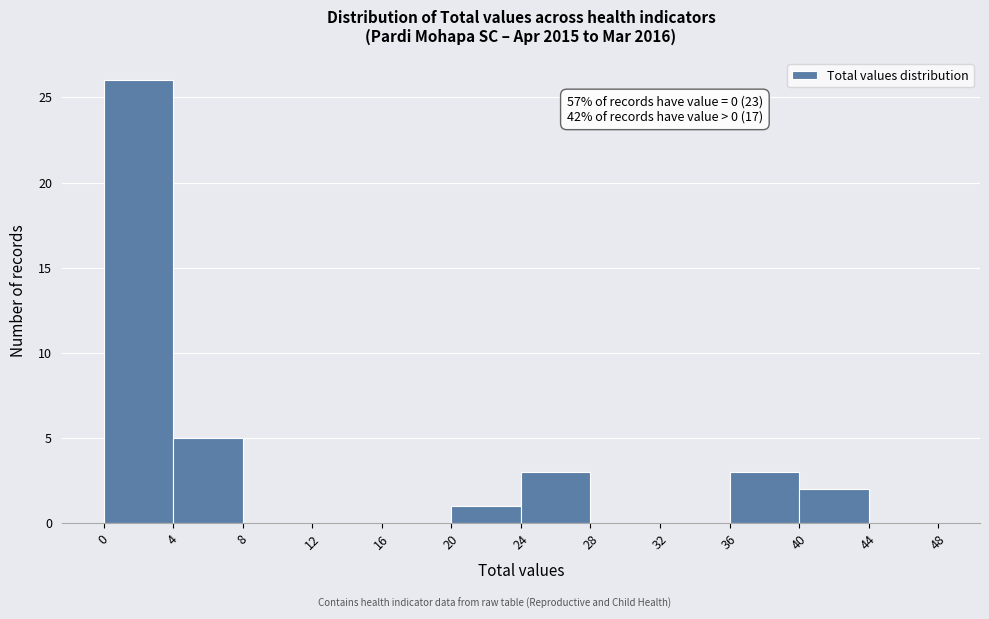

Which range on the x-axis has the tallest bar?

0 to 4